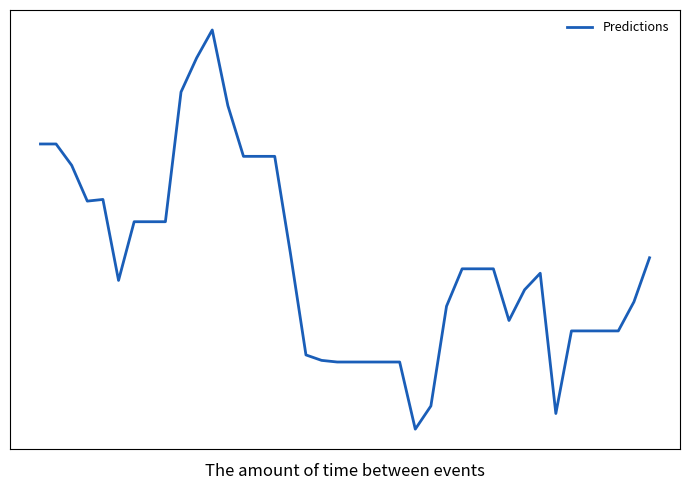

Is this an area chart (filled region under the line)?

No